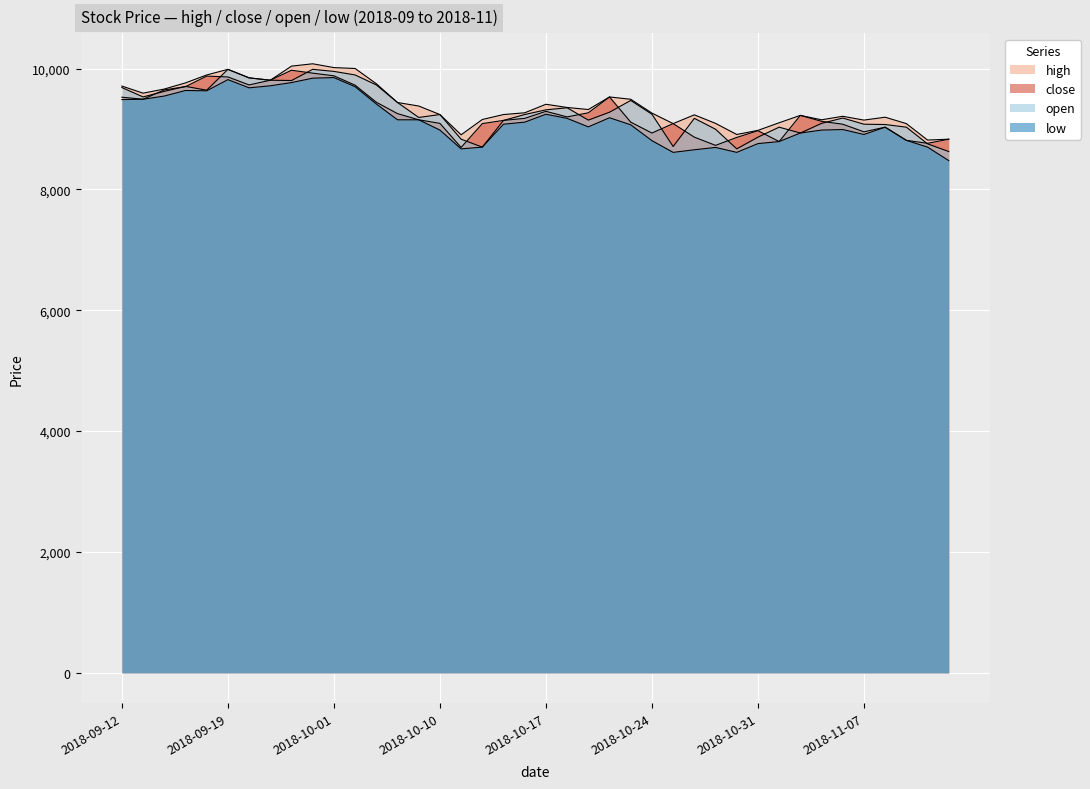

True or false: open and high cross at least once.

False